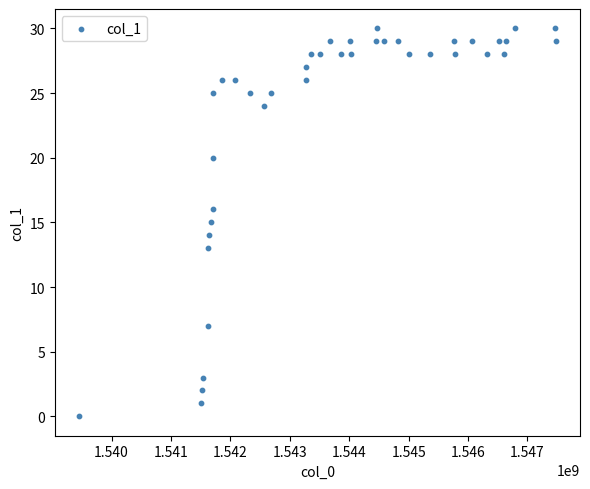

What is the range of X values (max minus min)?

8034817